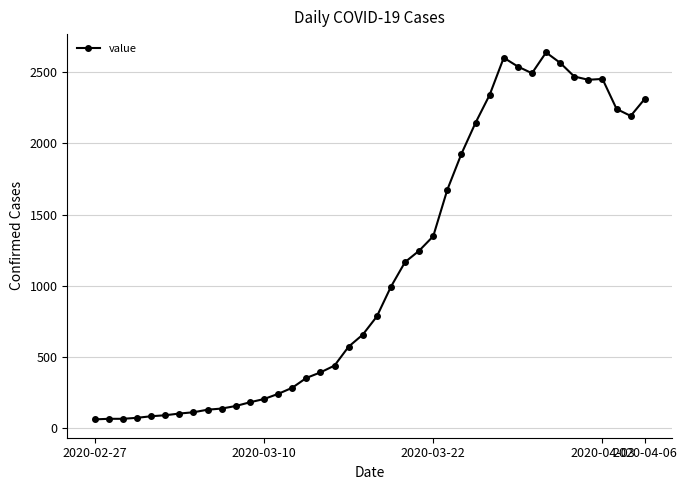

How many categories are shown in the chart?

40